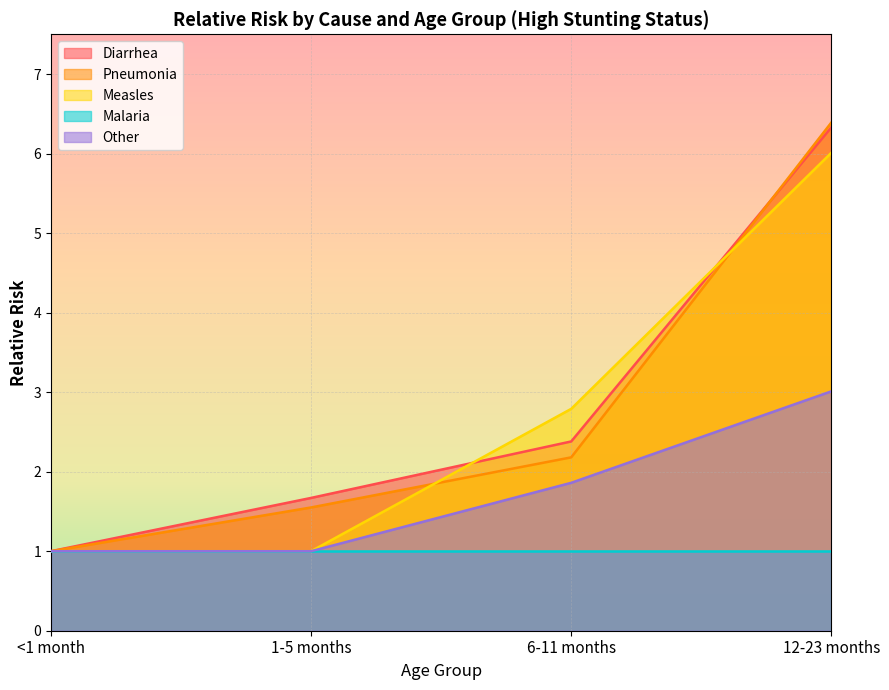

How many lines are shown in the chart?

5